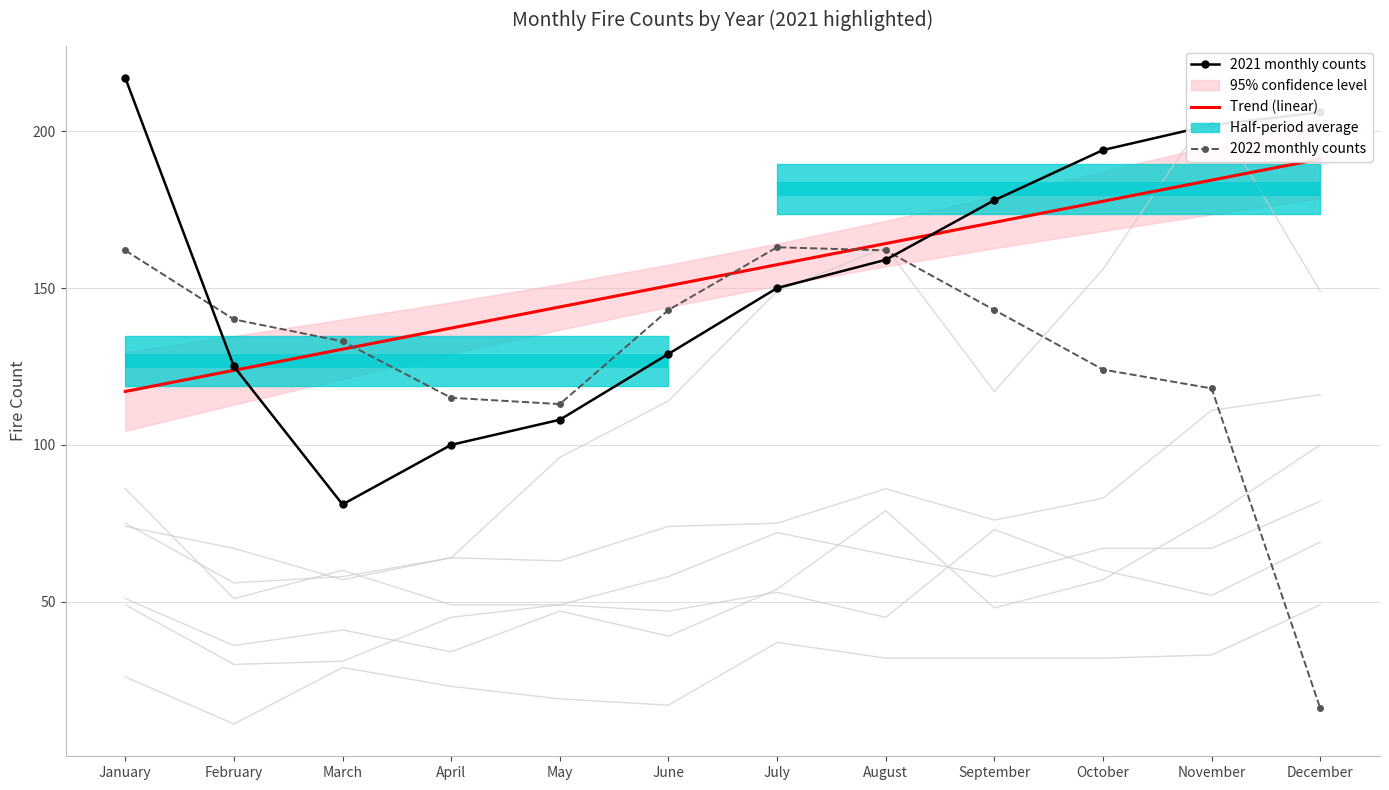

Between August and November, which series saw the biggest shift?

2022 monthly counts